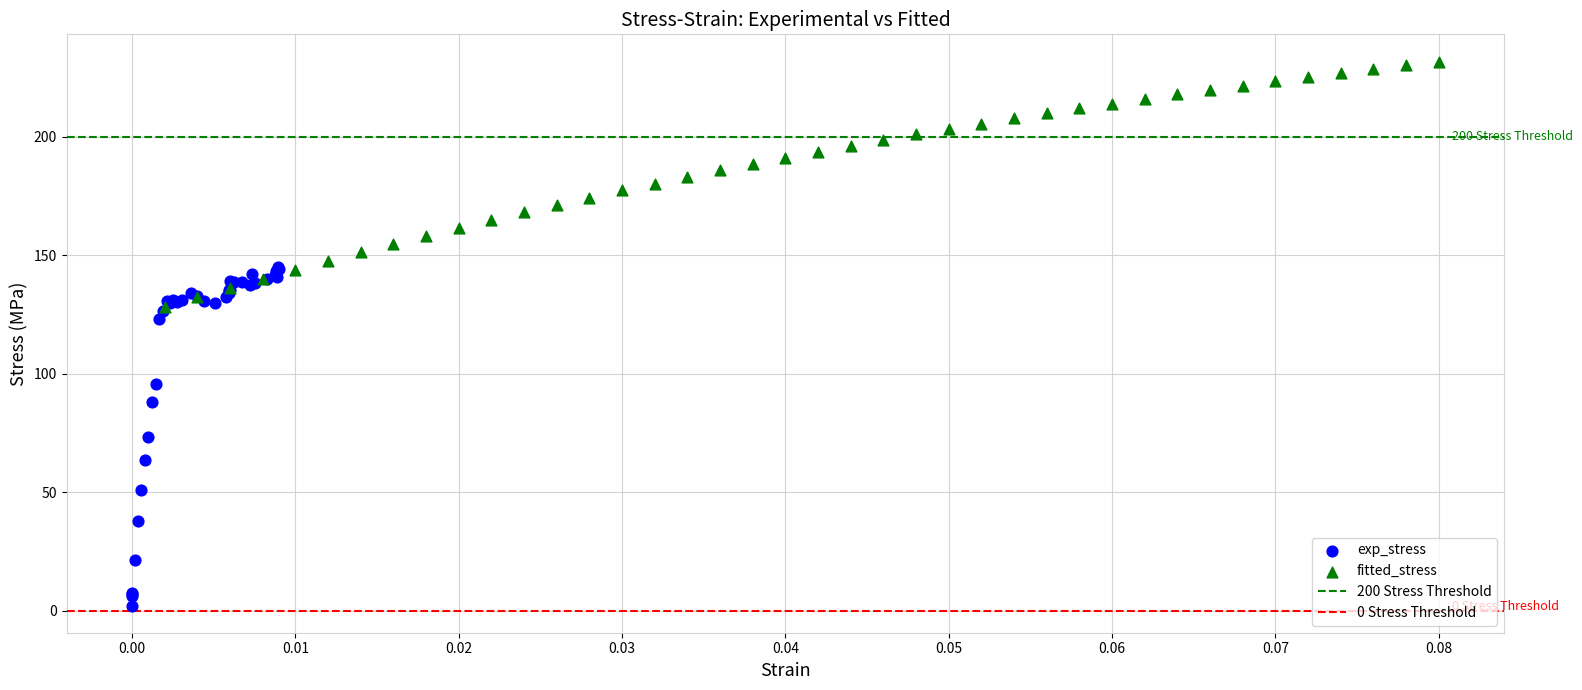

Which series contains the lowest Y value?

exp_stress